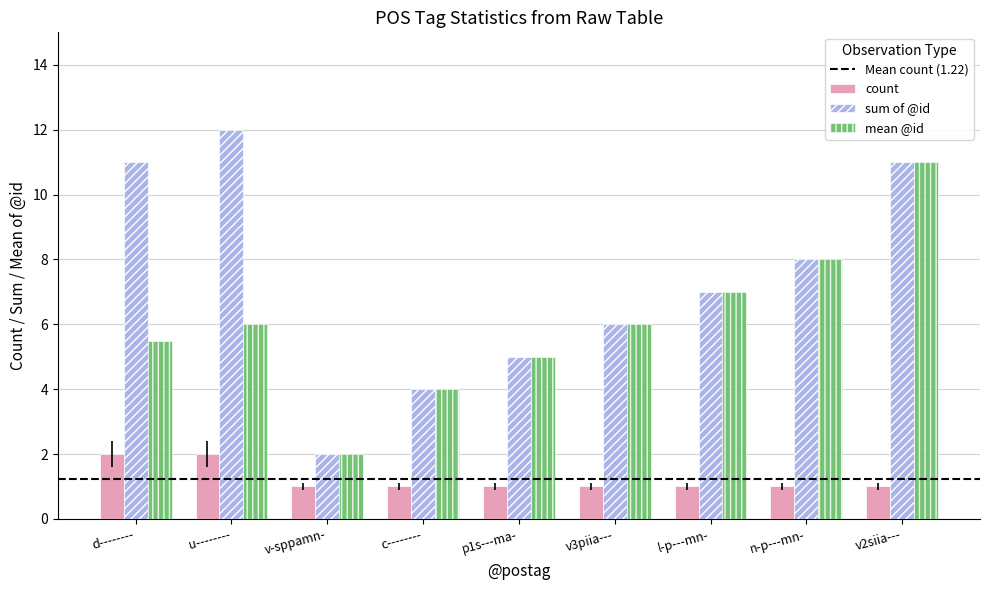

How many groups of bars are there?

9